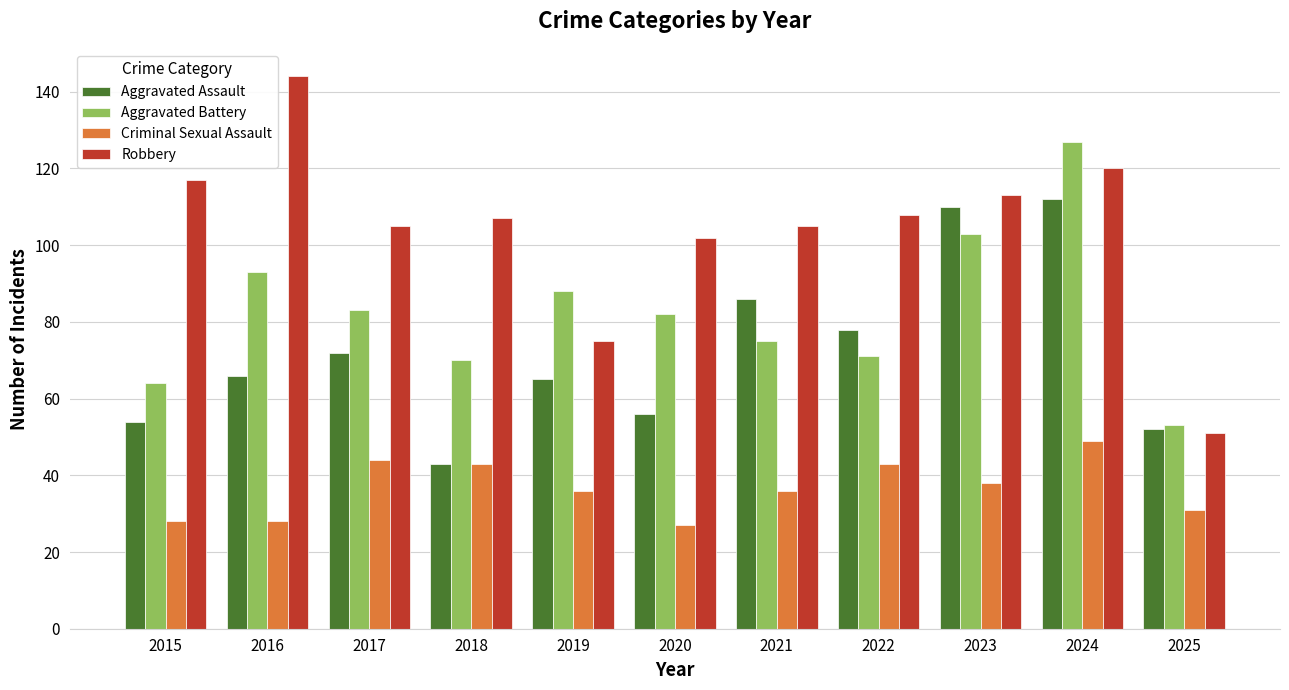

At which label is Aggravated Assault closest to 77?

2022